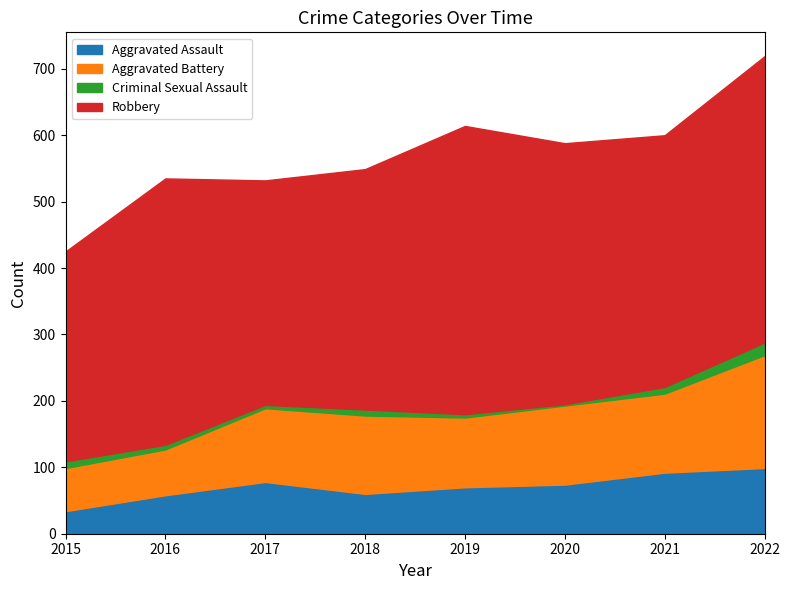

What is the approximate value of Robbery at 2020, to the nearest 10?

390